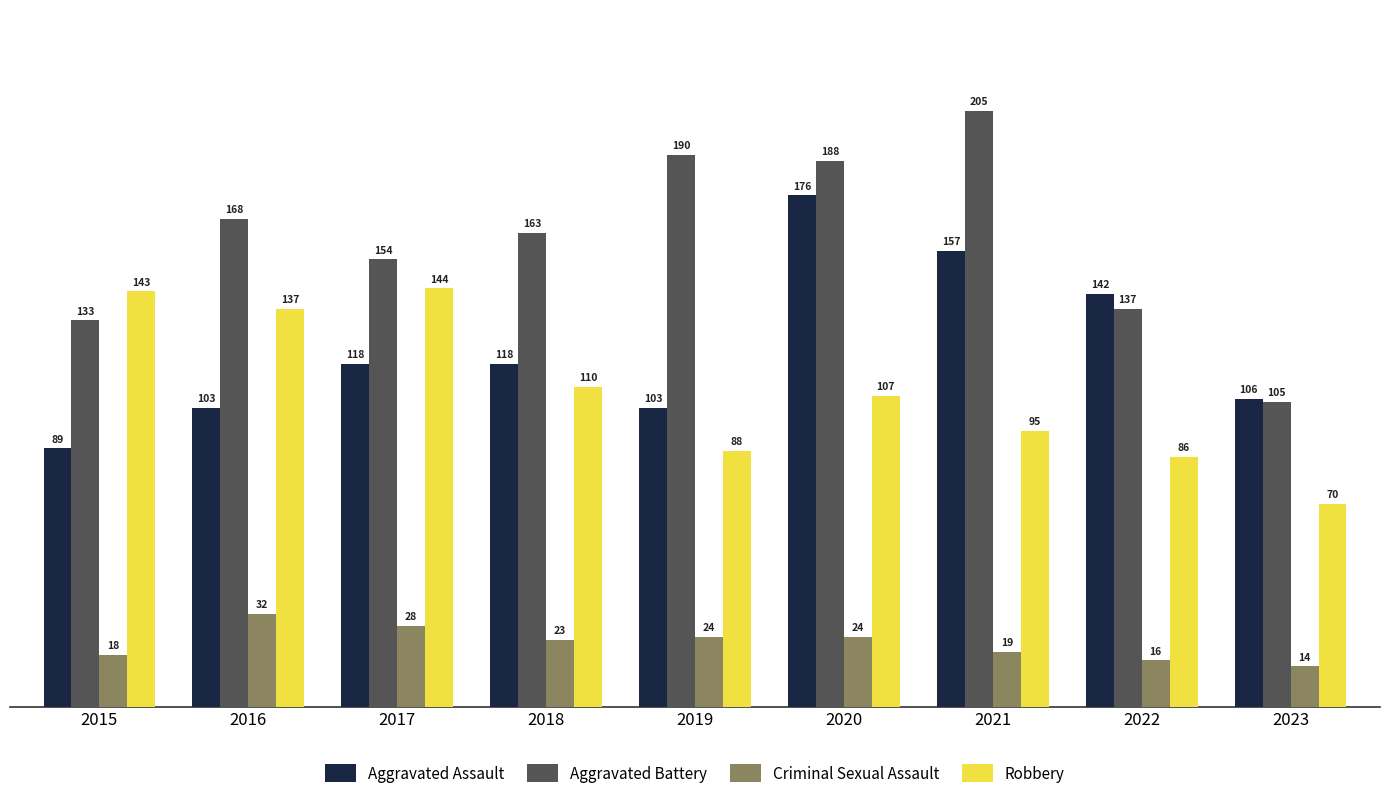

How many categories are shown in the chart?

9